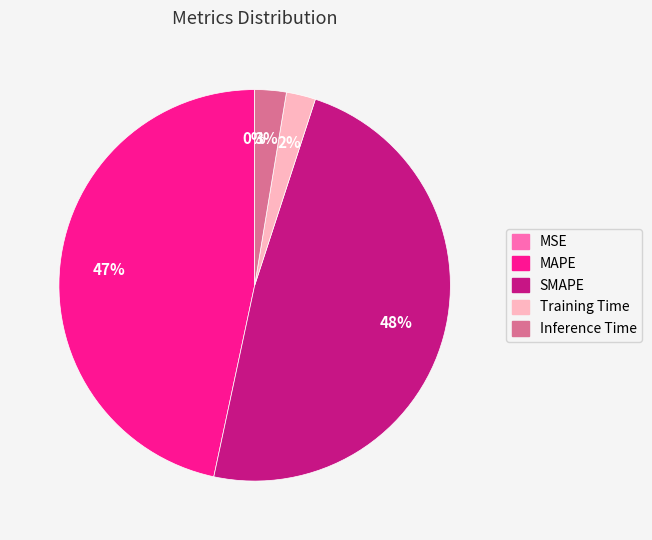

To the nearest percent, what percentage of the pie is MAPE?

47%